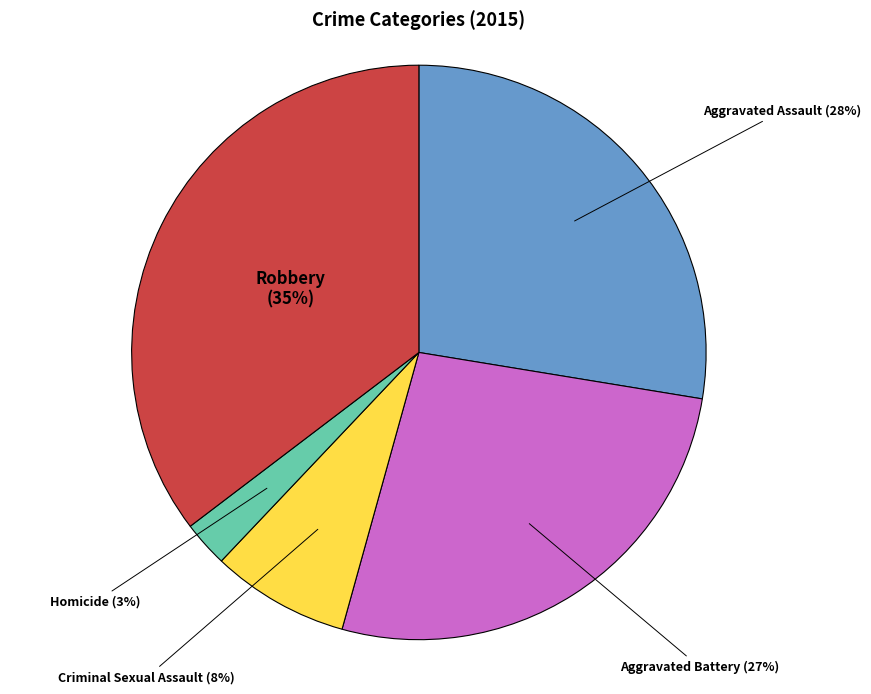

Is there a majority slice in this chart?

No